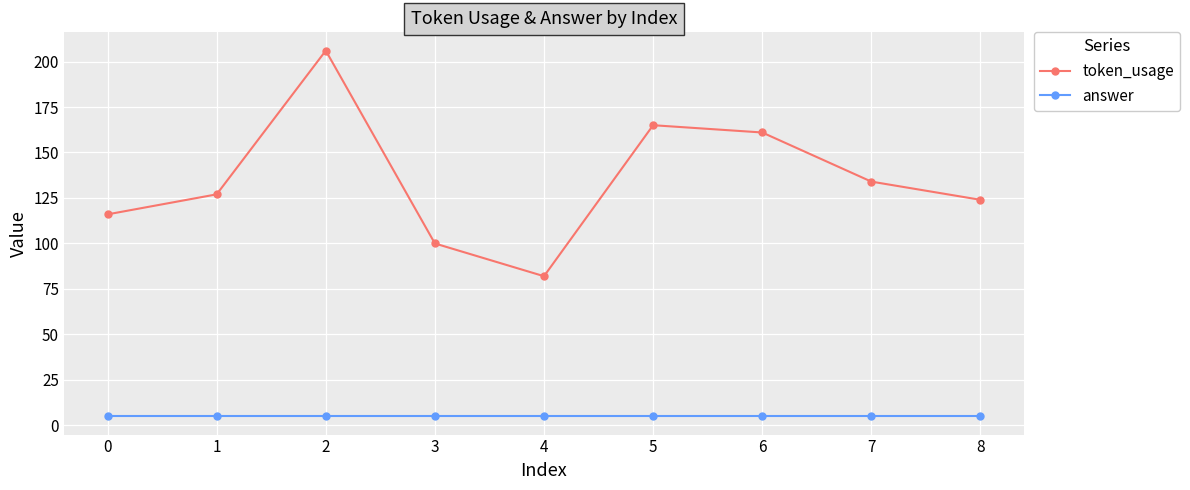

True or false: token_usage and answer cross at least once.

False